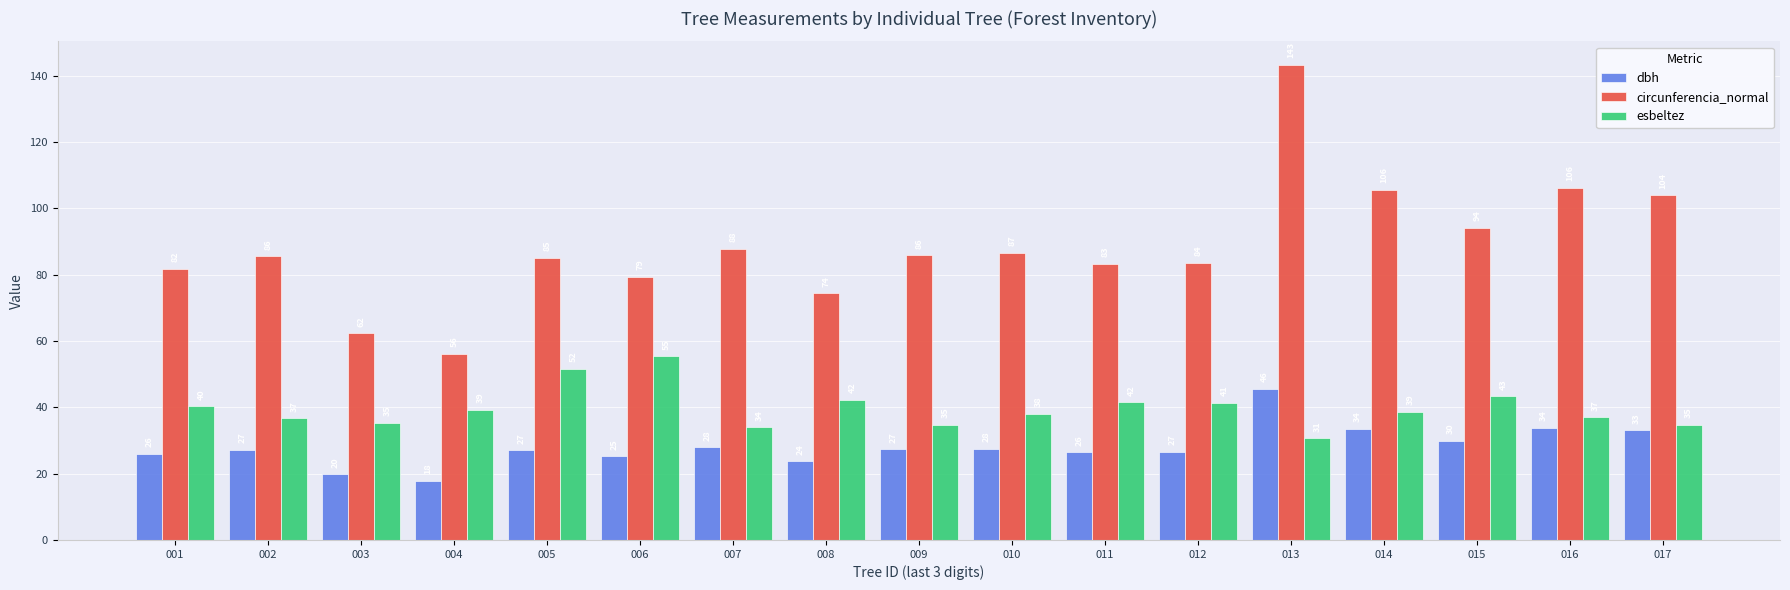

At 007, list the series in order from smallest to largest.

dbh, esbeltez, circunferencia_normal